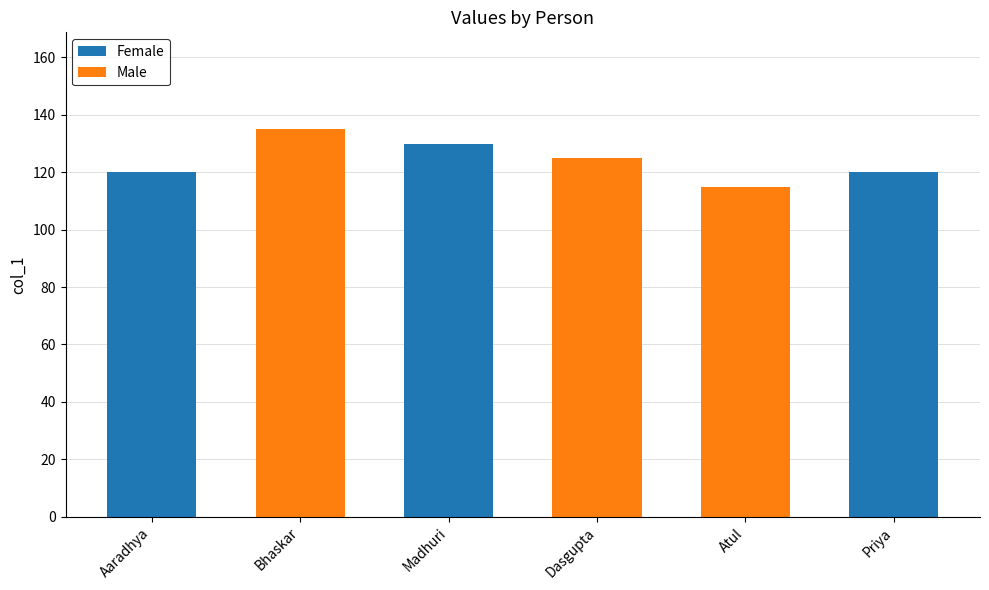

Is it true that Female equals 73 at Dasgupta?

False